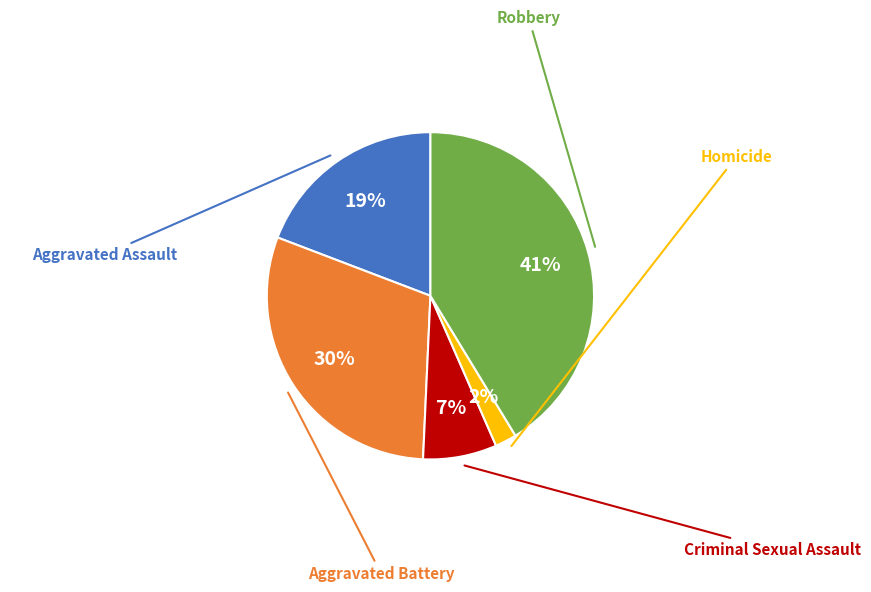

Is there any slice that represents more than half of the pie?

No